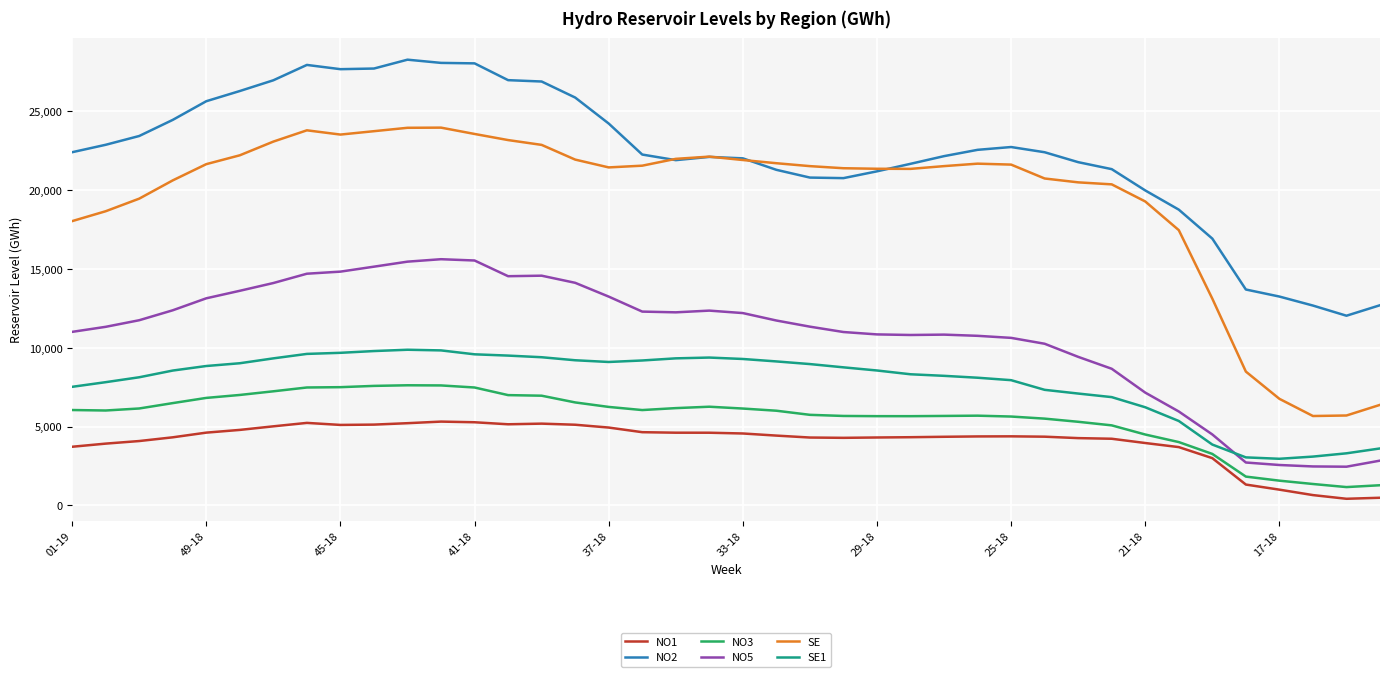

What is the maximum value for SE1?

9876